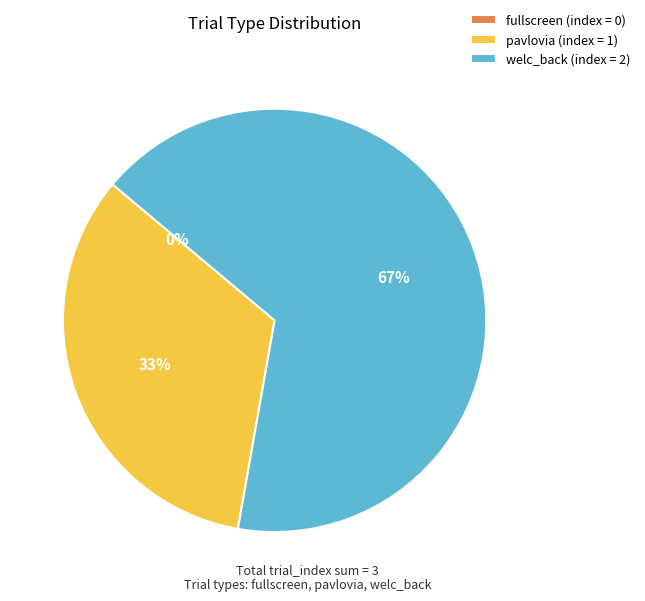

The pavlovia slice represents 33% of the pie. True or false?

True